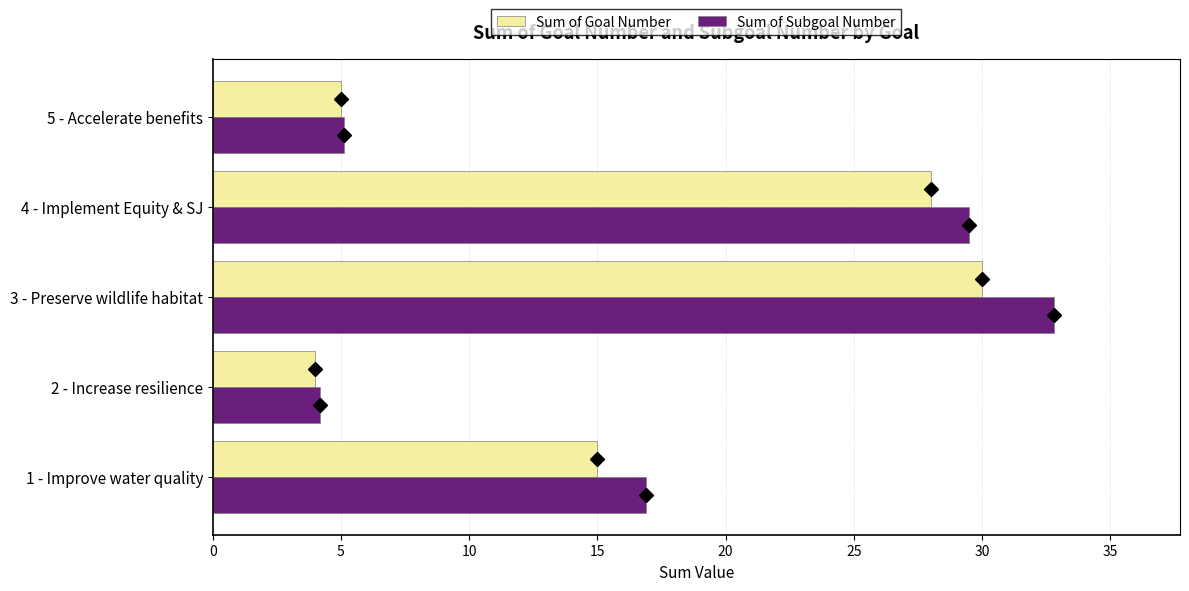

What is the sum of the Sum of Goal Number values at 3 - Preserve wildlife habitat and 4 - Implement Equity & SJ?

58.0